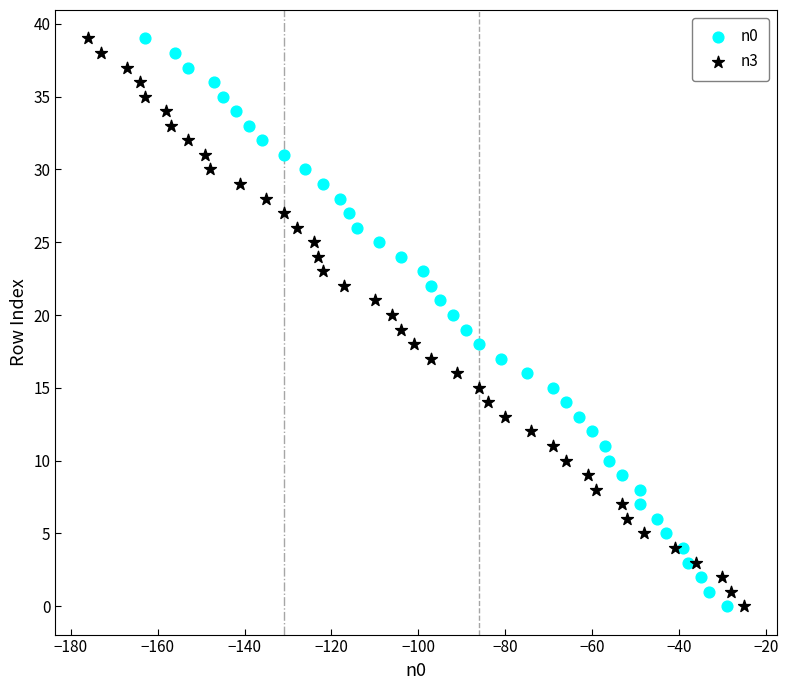

What are all the series names shown in the legend?

n0, n3